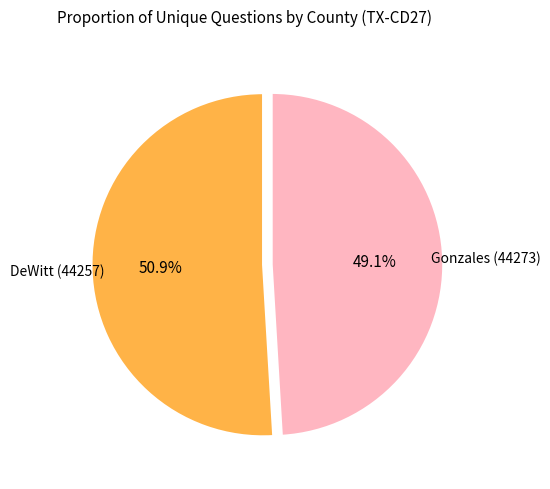

Which has a higher value, DeWitt (44257) or Gonzales (44273)?

DeWitt (44257)